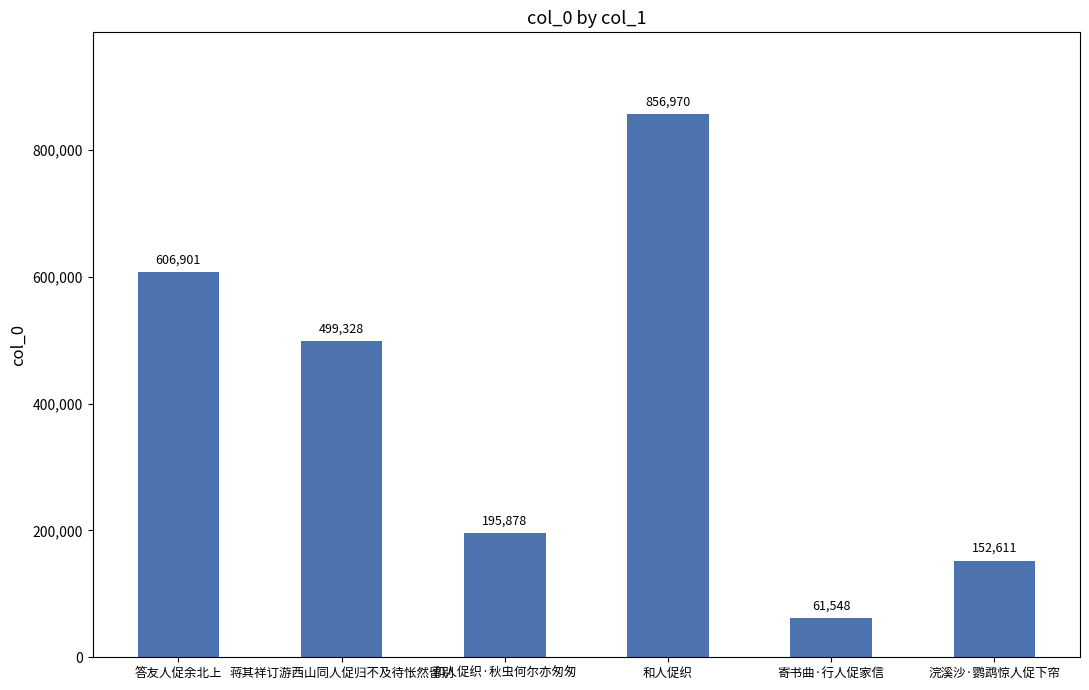

Where does the data first go above 499328?

答友人促余北上